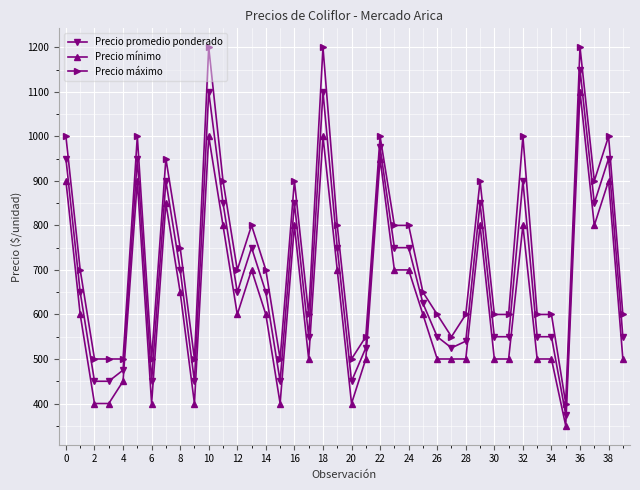

True or false: Precio máximo and Precio promedio ponderado intersect in this chart.

False